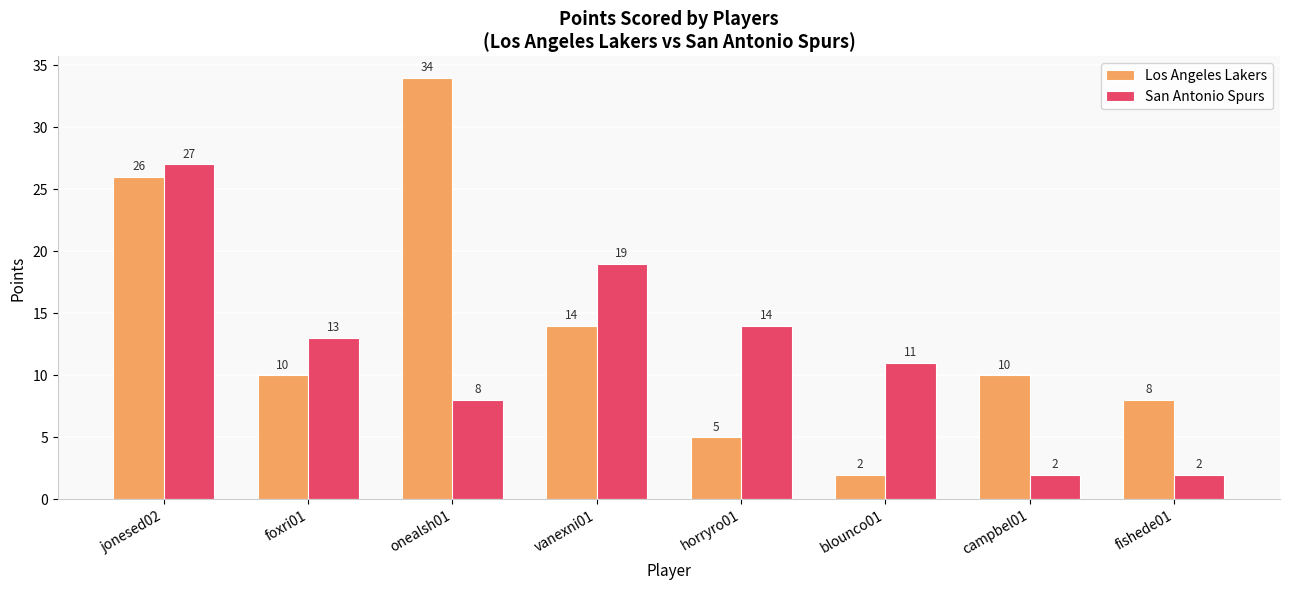

What is the difference between the Los Angeles Lakers values at onealsh01 and jonesed02?

8